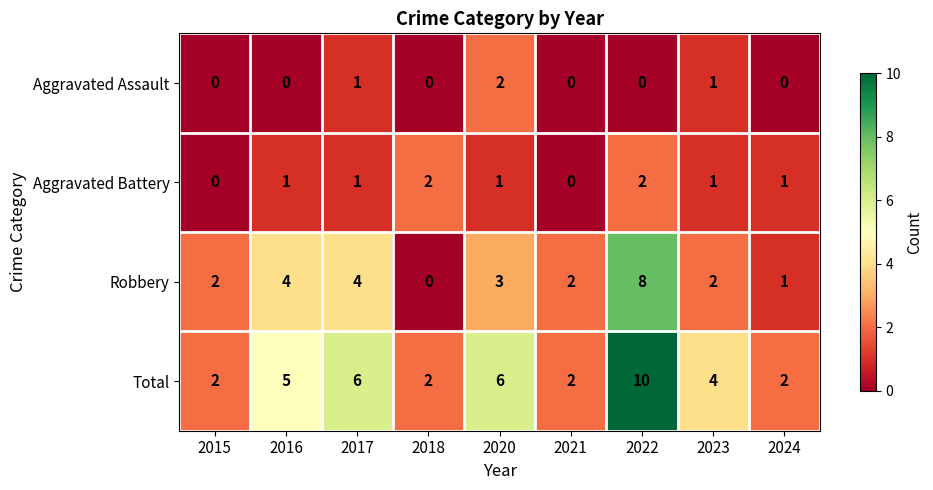

Is it true that Aggravated Battery equals 2 at 2024?

False